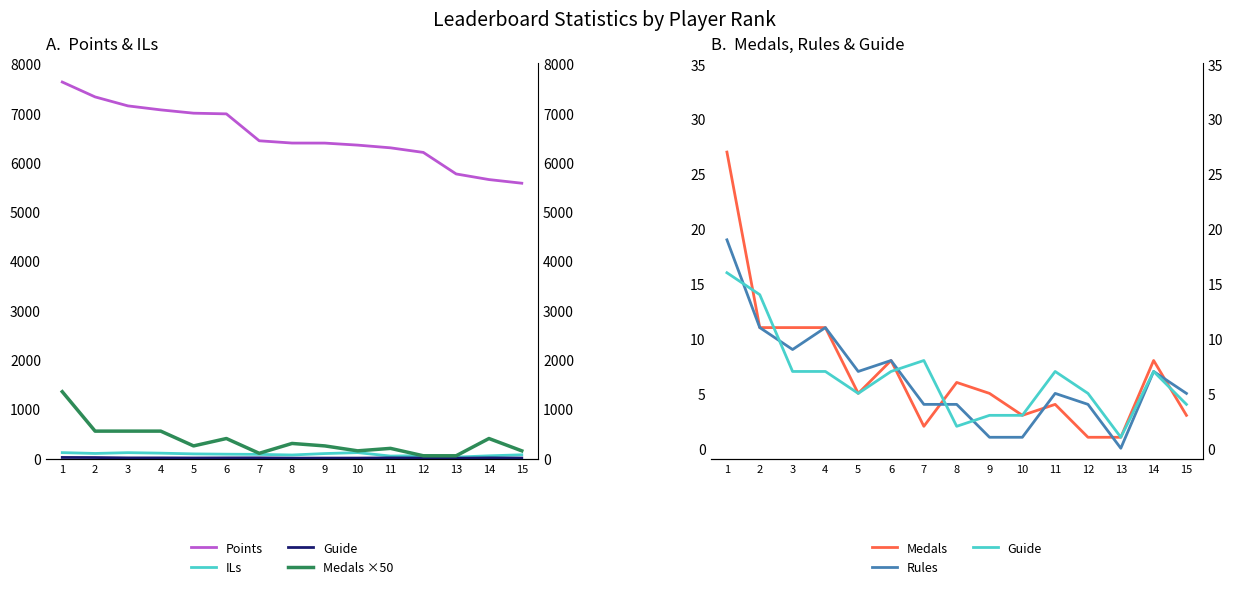

True or false: Rules has a value of 3 at 6.

False